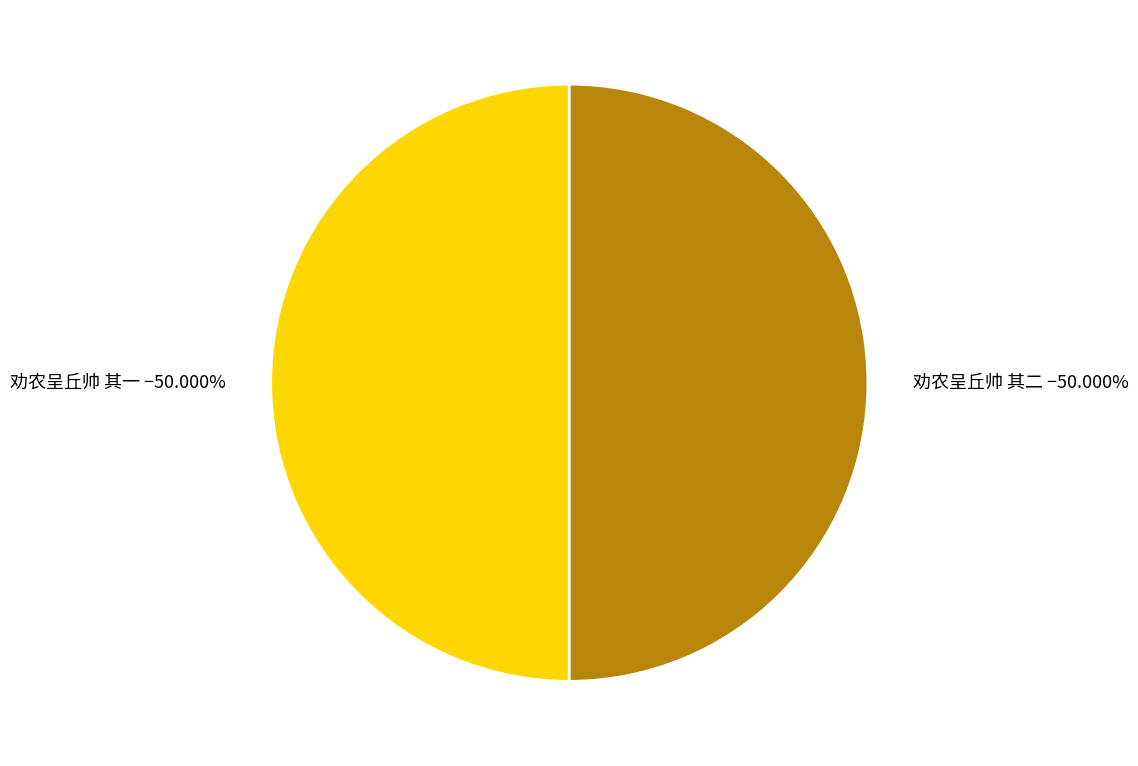

Is it true that 劝农呈丘帅 其二 is 50% of the pie?

True